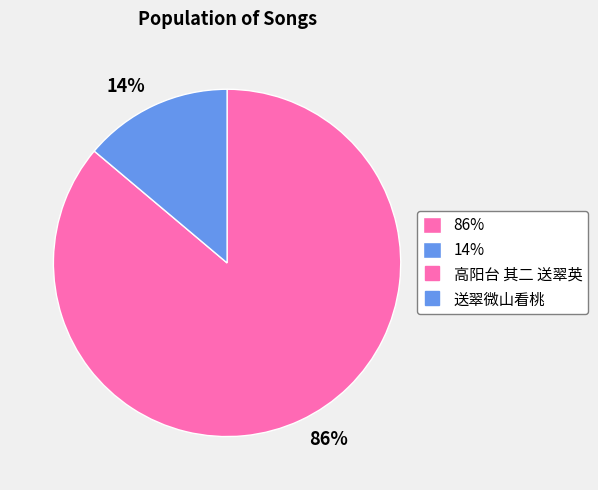

How many segments does this pie chart have?

2